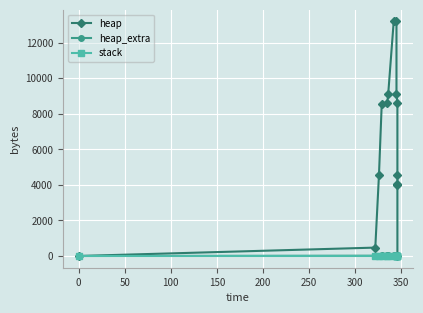

Is this an area chart (filled region under the line)?

No